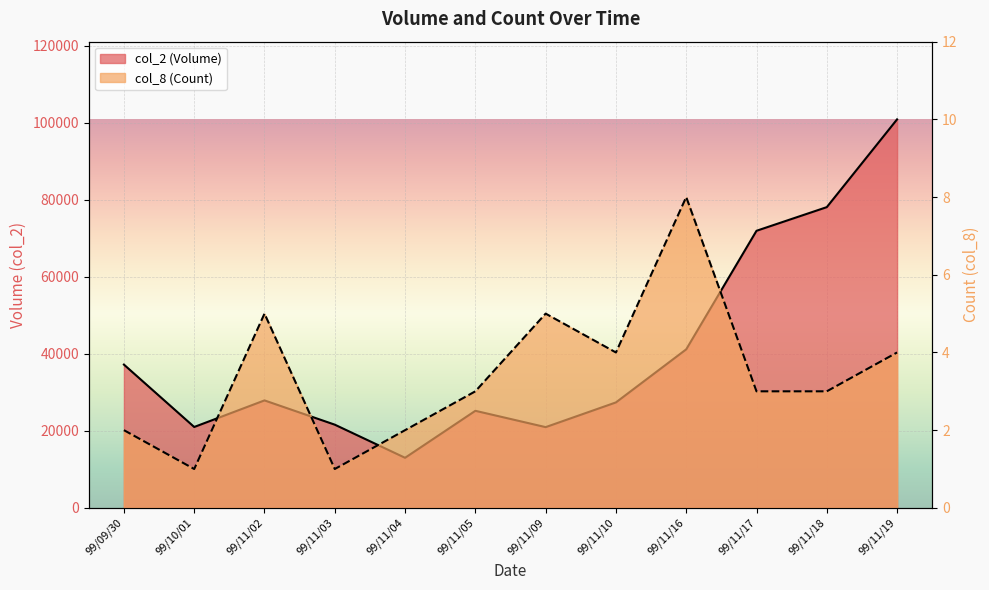

True or false: col_8 (Count) and col_2 (Volume) intersect in this chart.

False